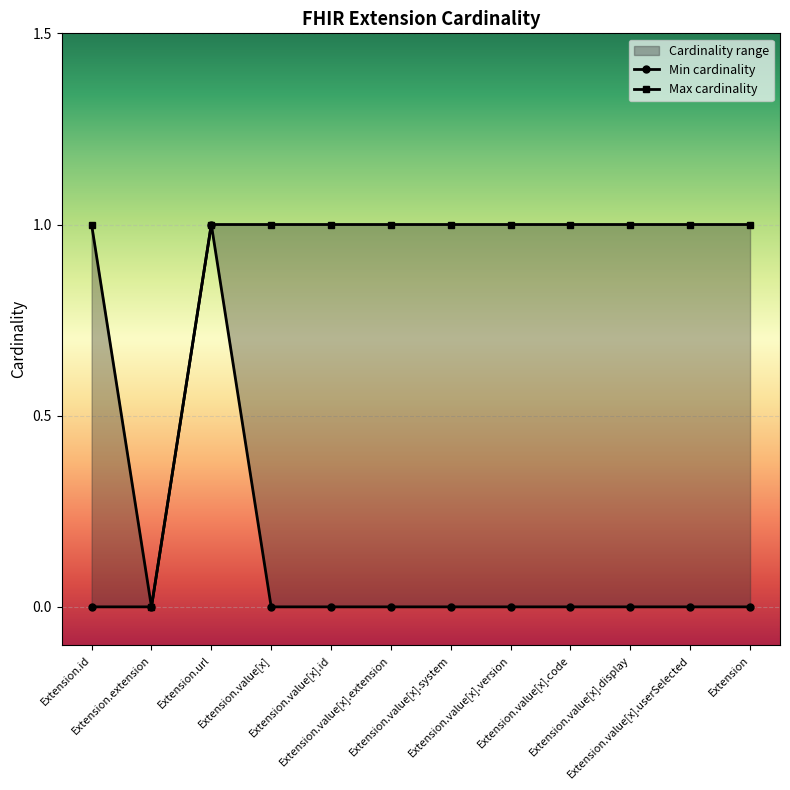

True or false: Max cardinality has more than 0 interior local peaks.

False